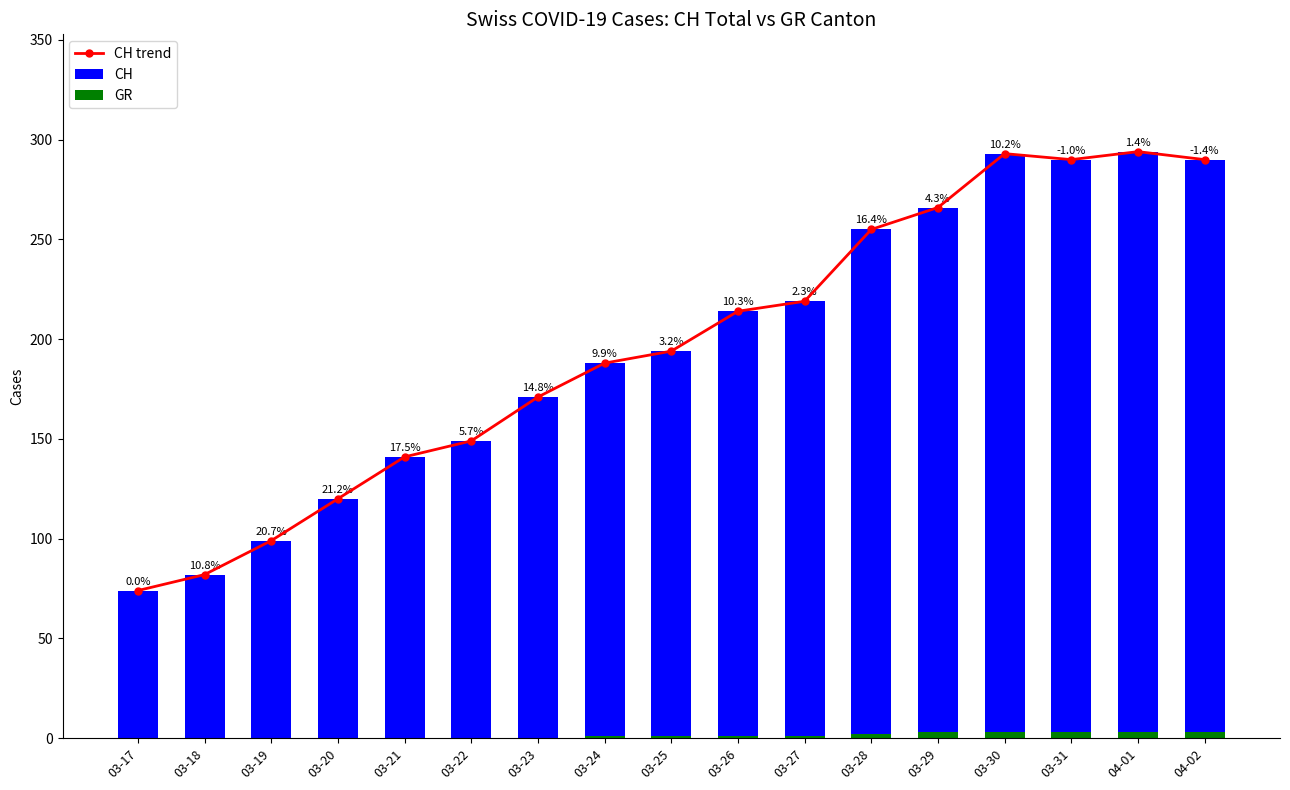

What is the highest value of the CH series?

294